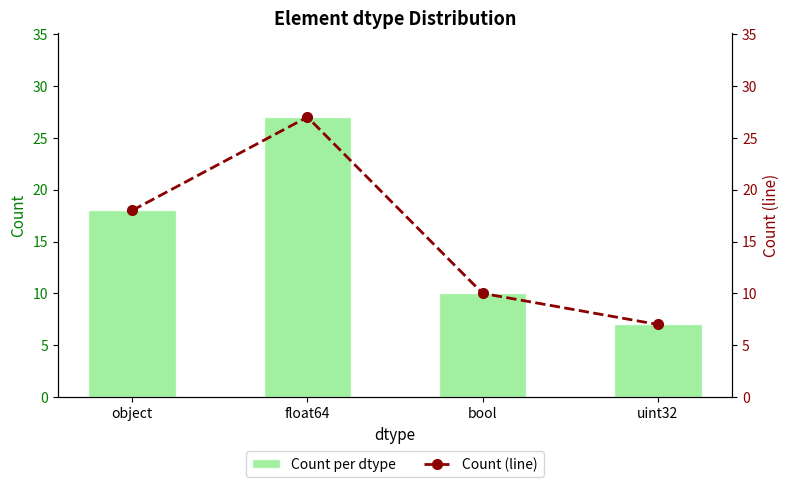

The Count (line) series shows 43 at float64. True or false?

False